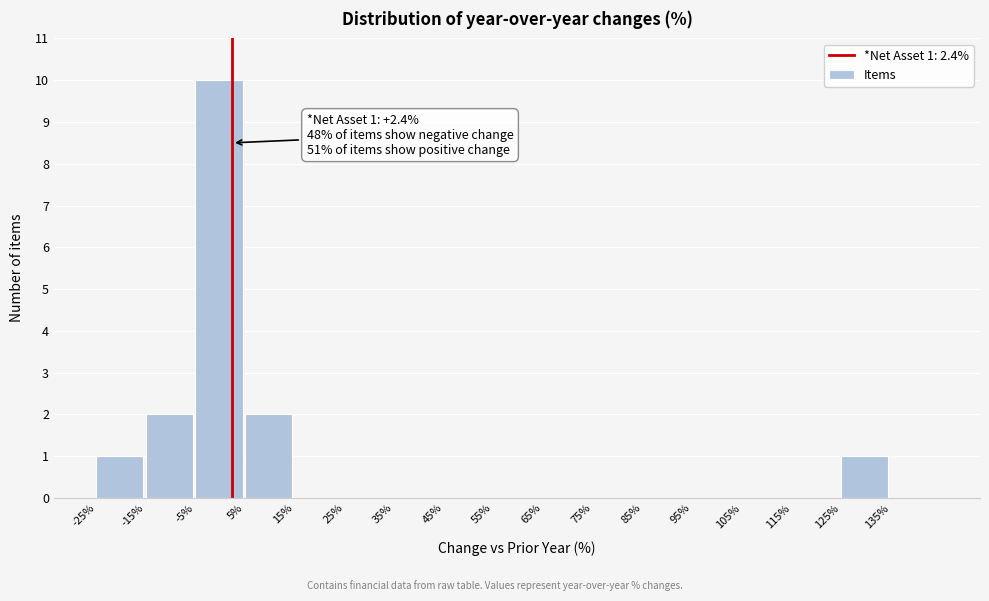

Over which range of the x-axis is the bar tallest?

-5 to 5